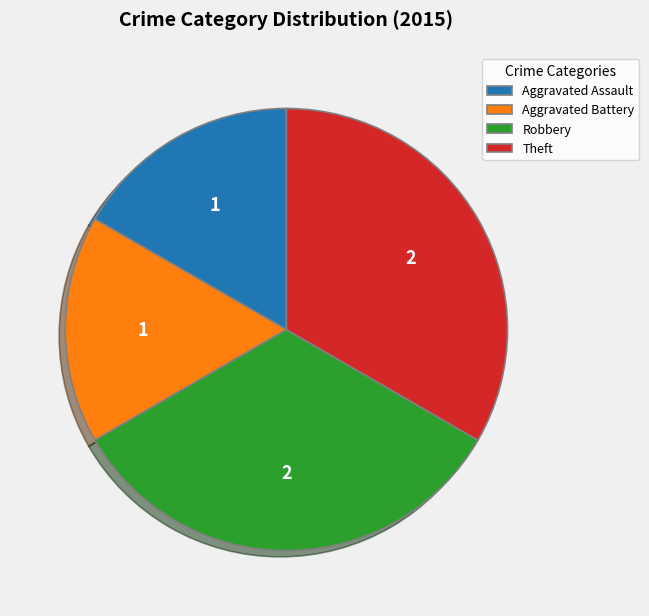

Is Aggravated Battery the majority of the pie?

No